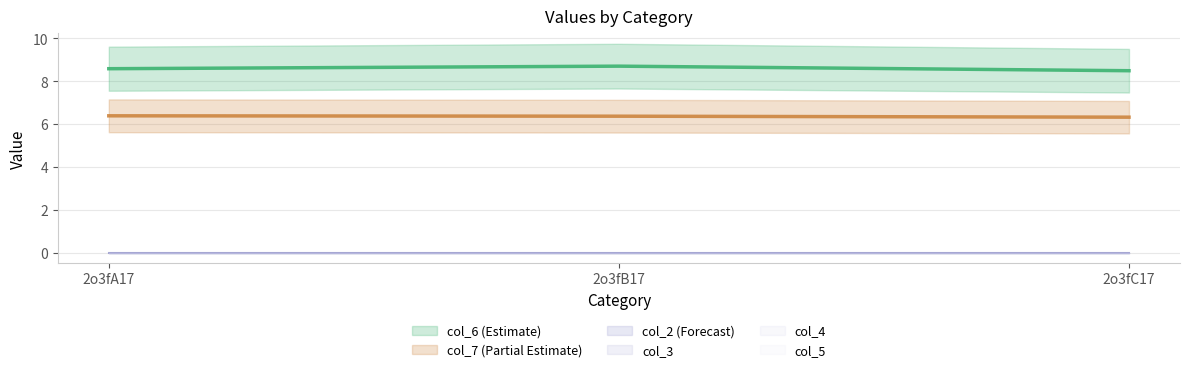

Reading right to left, transcribe all the data shown in this chart.

col_6: 8.5	8.7	8.6
col_7: 6.3	6.4	6.4
col_2: 0.0	0.0	0.0
col_3: 0.0	0.0	0.0
col_4: 0.0	0.0	0.0
col_5: 0.0	0.0	0.0